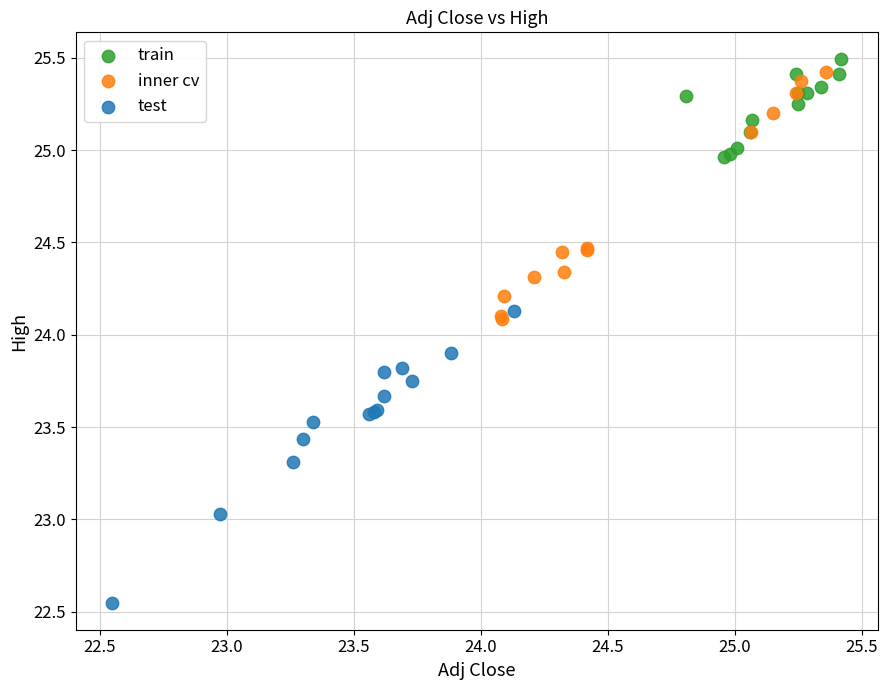

Which series contains the lowest Y value?

test